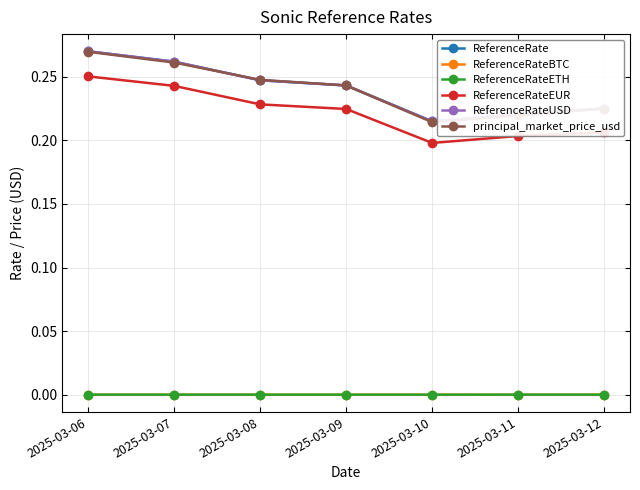

Is this an area chart (filled region under the line)?

No